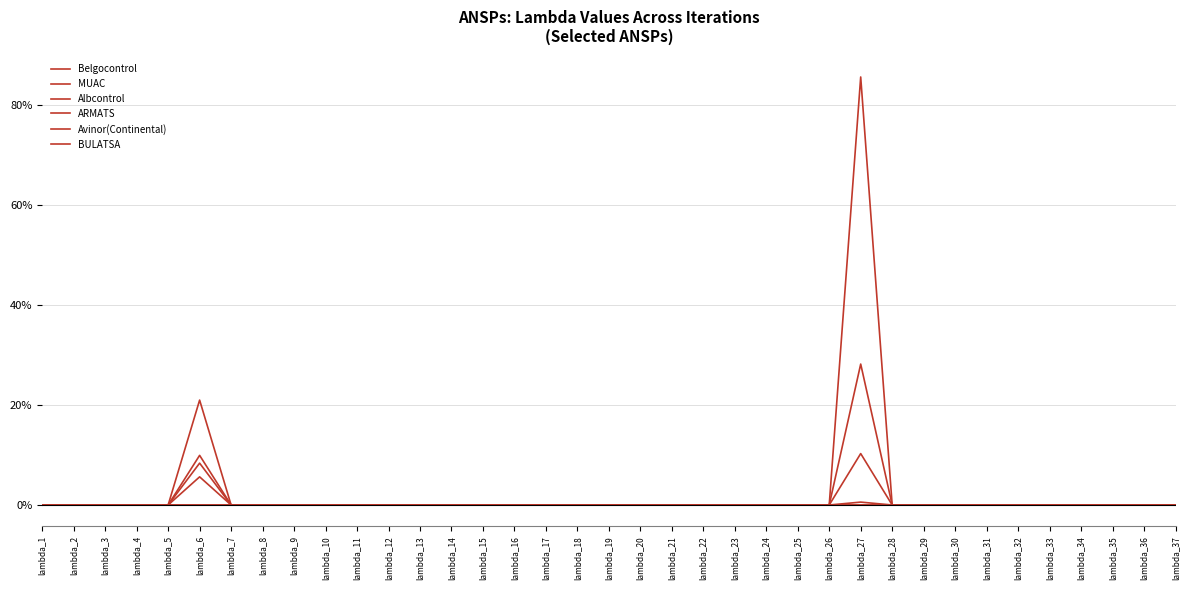

Is this an area chart (filled region under the line)?

No